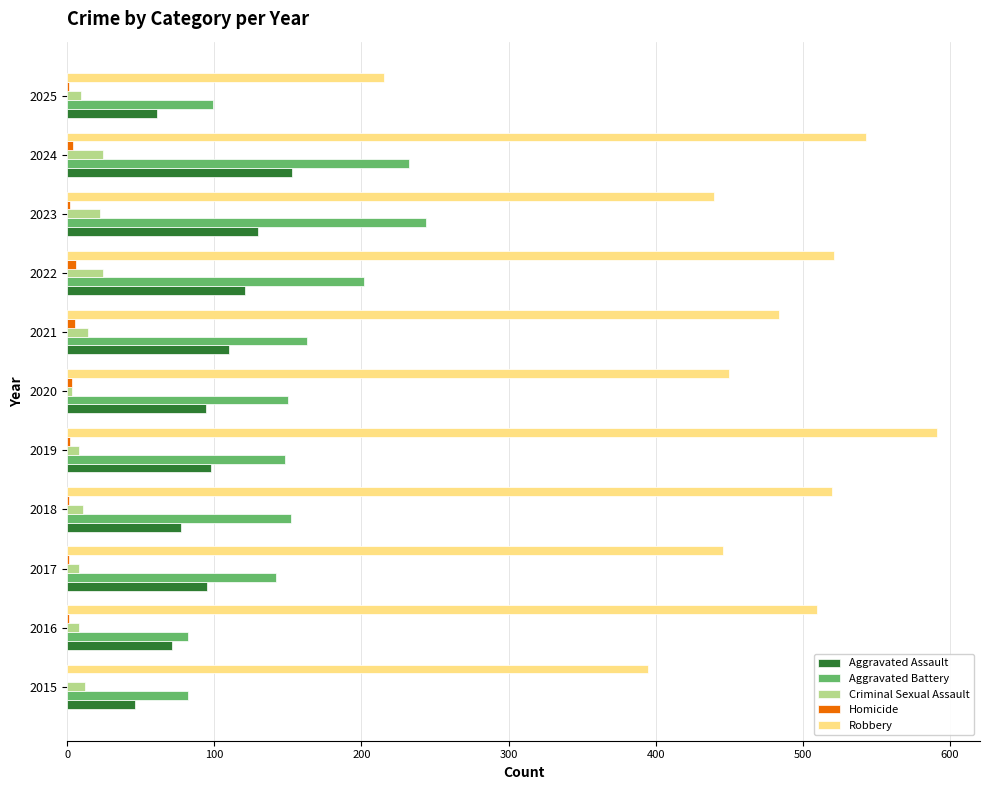

Which series has the largest total across all categories?

Robbery